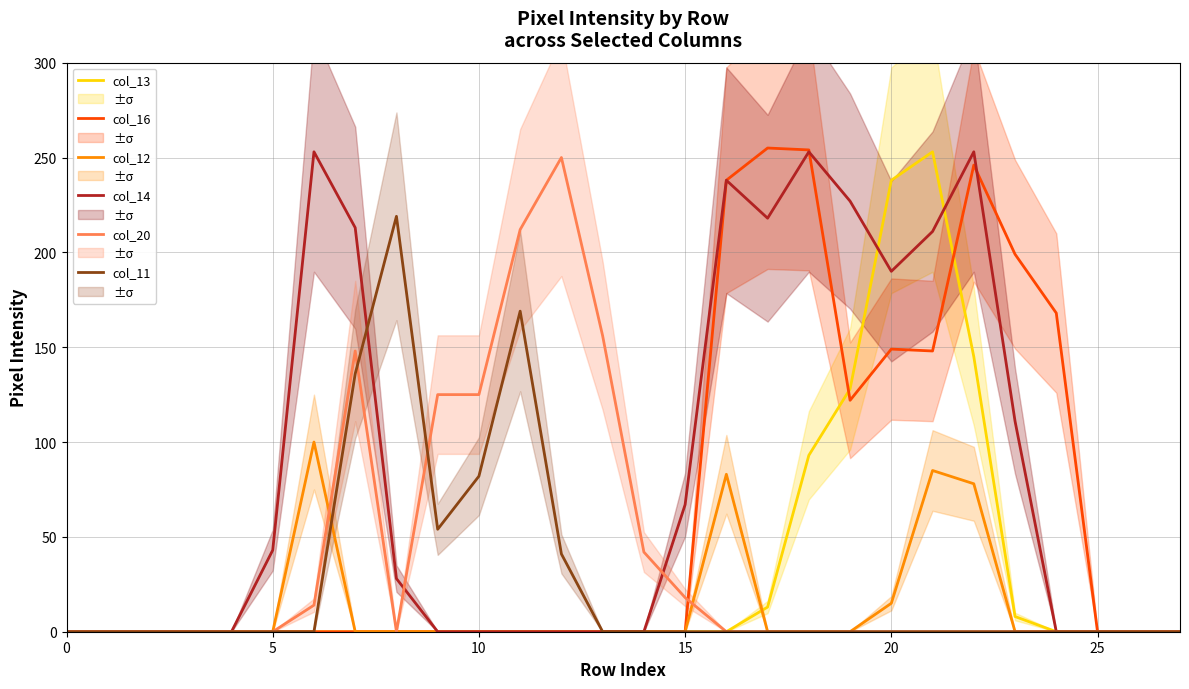

Reading left to right, transcribe all the data shown in this chart.

col_13: 0	0	0	0	0	0	0	0	0	0	0	0	0	0	0	0	0	13	93	128	238	253	145	8	0	0	0	0
col_16: 0	0	0	0	0	0	0	0	0	0	0	0	0	0	0	0	238	255	254	122	149	148	246	199	168	0	0	0
col_12: 0	0	0	0	0	0	100	0	0	0	0	0	0	0	0	0	83	0	0	0	15	85	78	0	0	0	0	0
col_14: 0	0	0	0	0	43	253	213	28	0	0	0	0	0	0	67	238	218	253	227	190	211	253	111	0	0	0	0
col_20: 0	0	0	0	0	0	14	148	0	125	125	212	250	156	42	18	0	0	0	0	0	0	0	0	0	0	0	0
col_11: 0	0	0	0	0	0	0	136	219	54	82	169	41	0	0	0	0	0	0	0	0	0	0	0	0	0	0	0